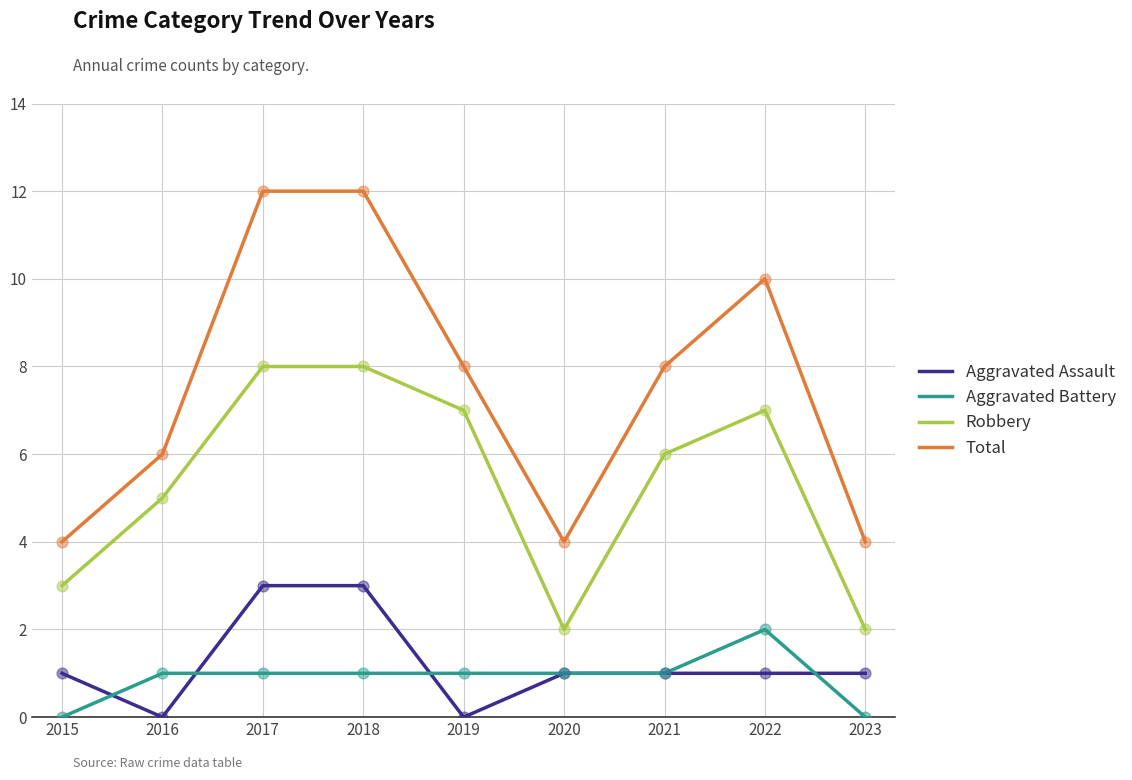

At how many categories does at least one series exceed 0?

9